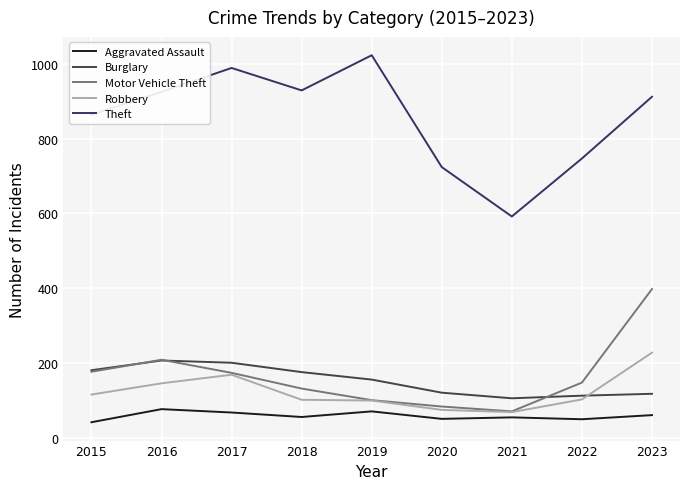

What is the average value of the Motor Vehicle Theft series?

166